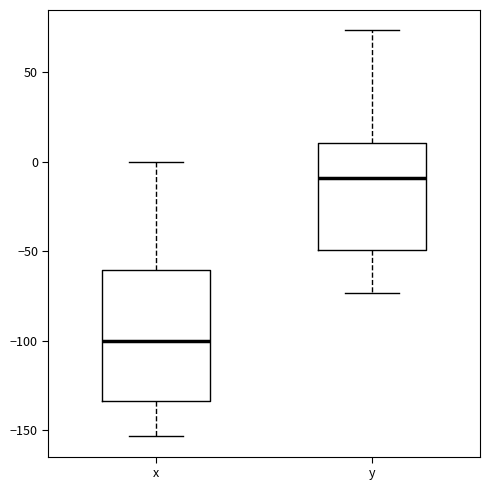

Reading left to right, transcribe this box plot: for each box, give where its median line is, the range the box spans, and where its two whiskers end, as read against the y-axis. The values are not printed on the chart, so give them approximately, as read against the axis.

x: median -100, box -135 to -60, whiskers -155 to 0
y: median -10, box -50 to 10, whiskers -75 to 75